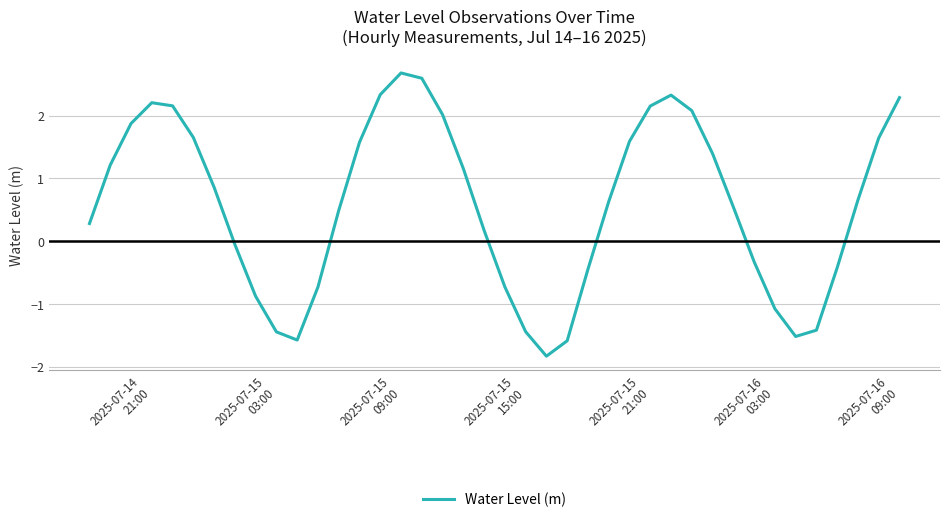

What is the maximum value shown in the chart?

2.7